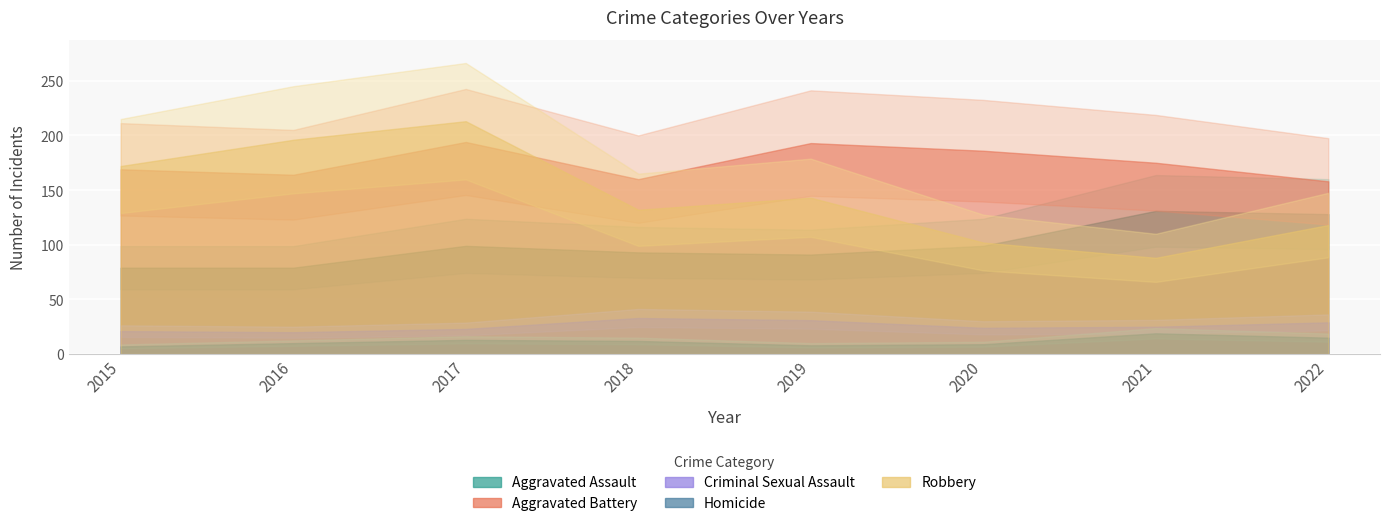

How many series are shown in this chart?

5